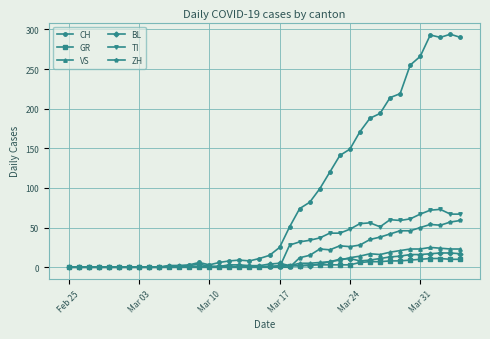

After their last crossing, which series has the higher values: TI or GR?

TI